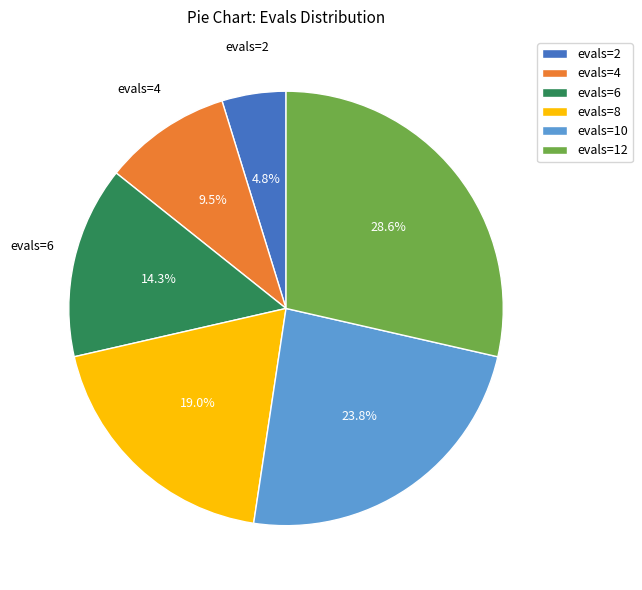

Is there a majority slice in this chart?

No